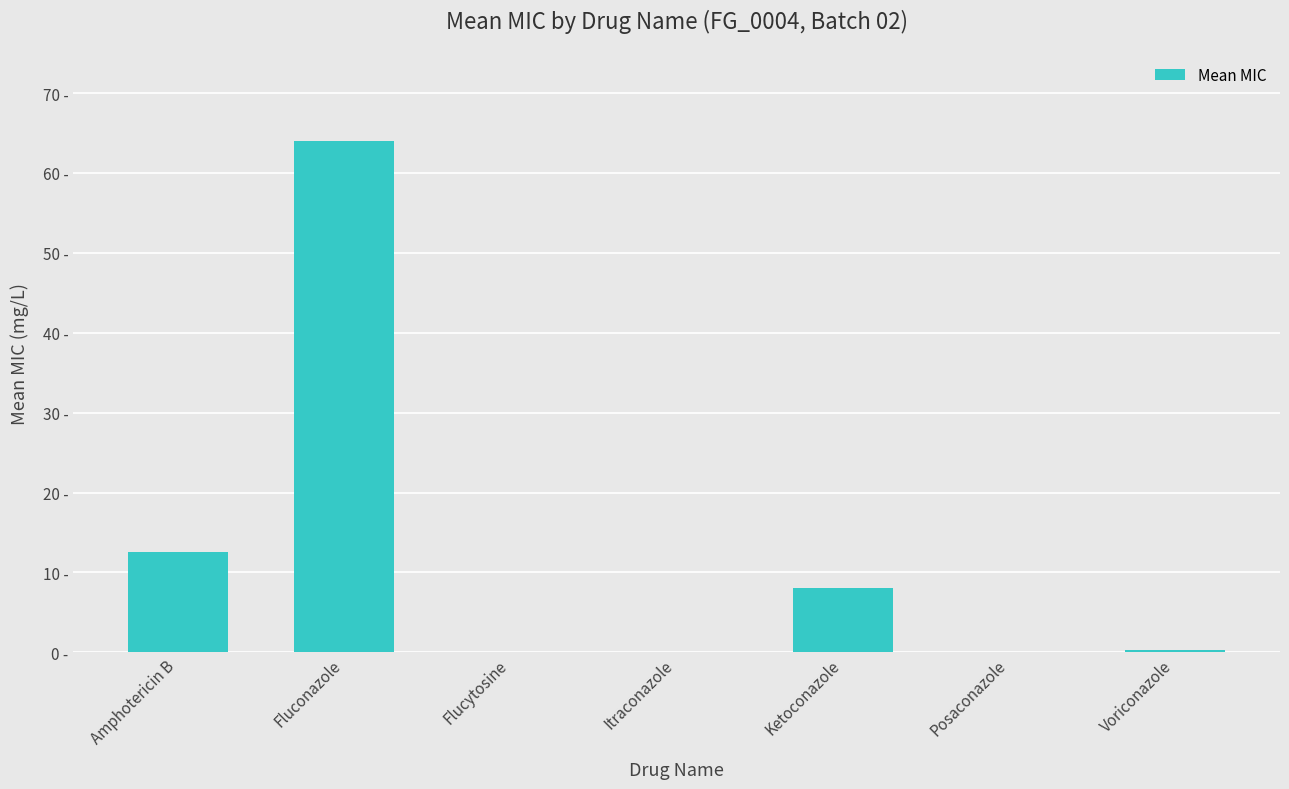

Are the bars horizontal?

No